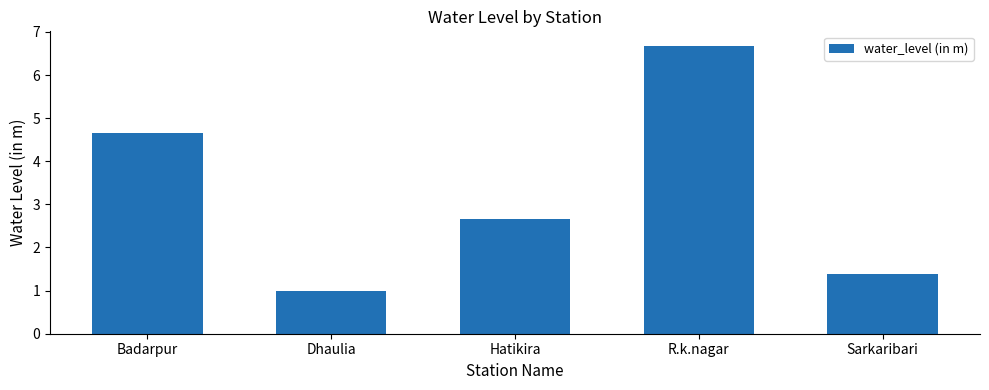

Which has a higher value, R.k.nagar or Sarkaribari?

R.k.nagar